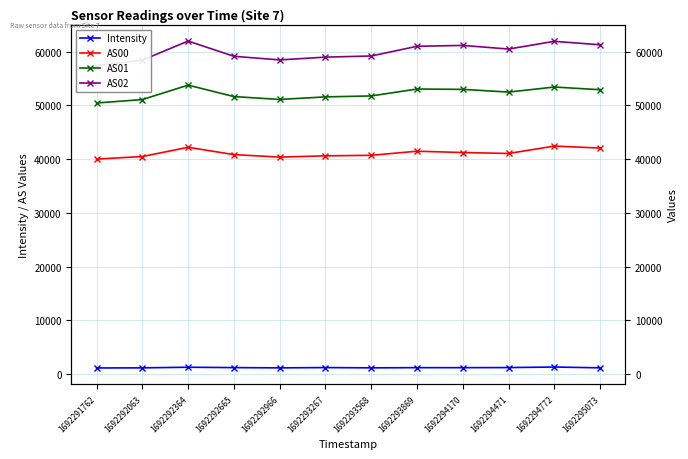

At how many categories does at least one series exceed 44318?

12